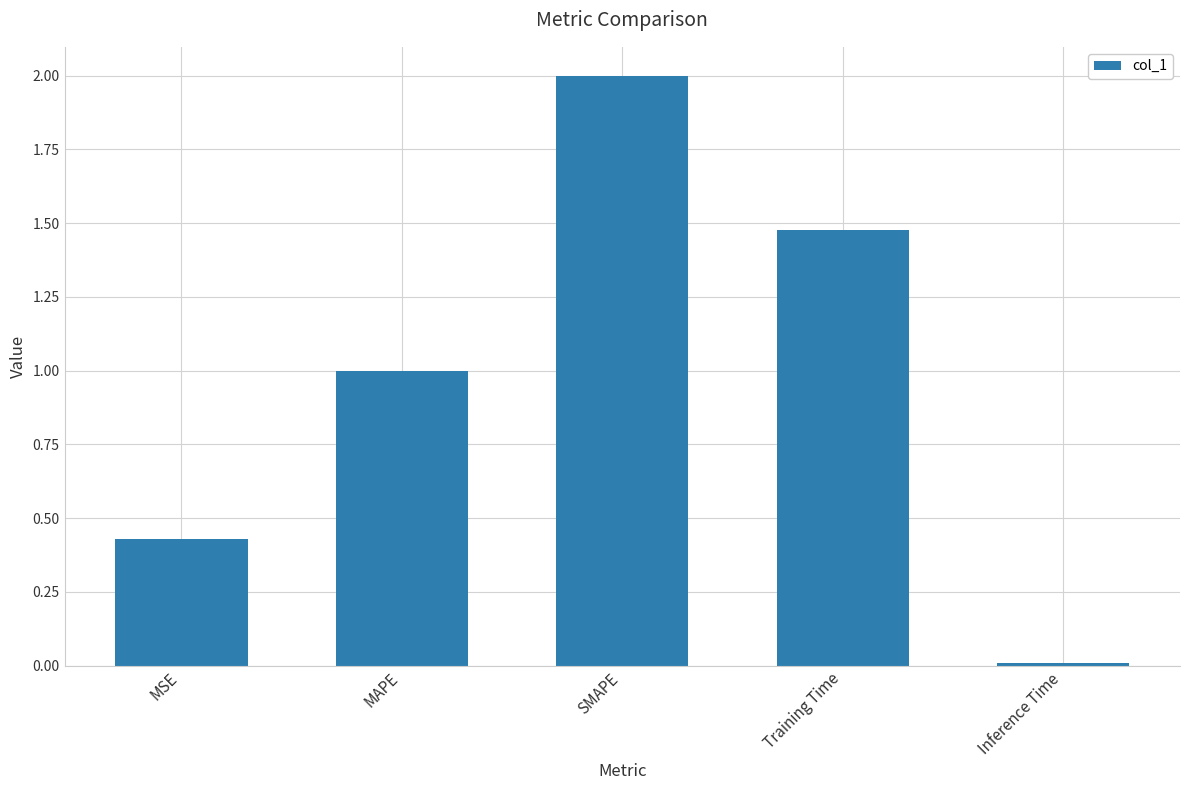

Are the bars grouped side by side (vs. stacked)?

No